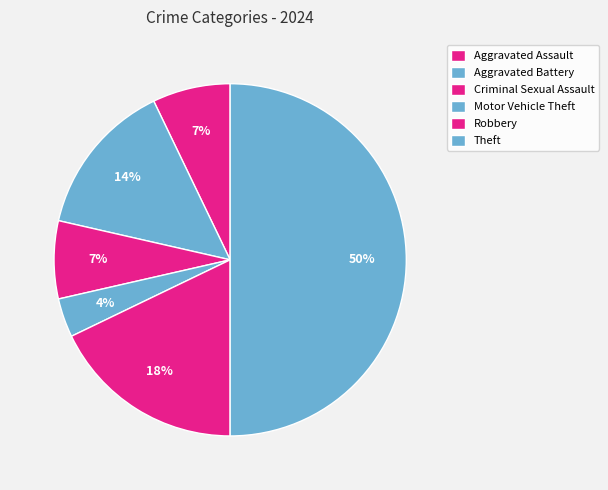

Is it true that Motor Vehicle Theft is 17% of the pie?

False